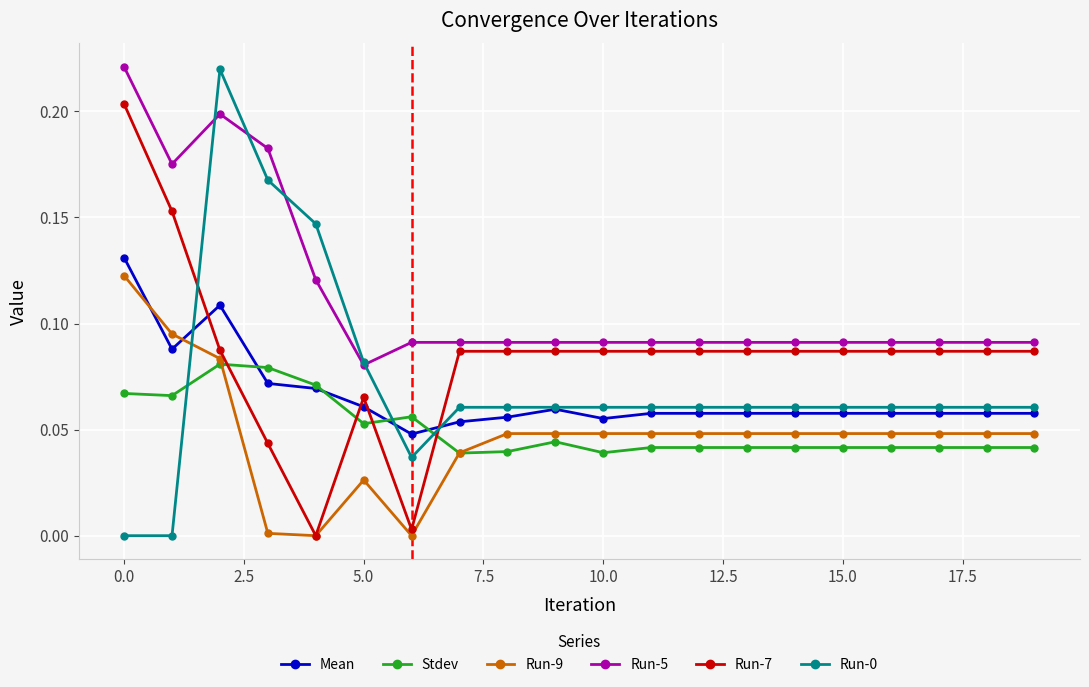

True or false: Run-0 has more than 0 interior local peaks.

True